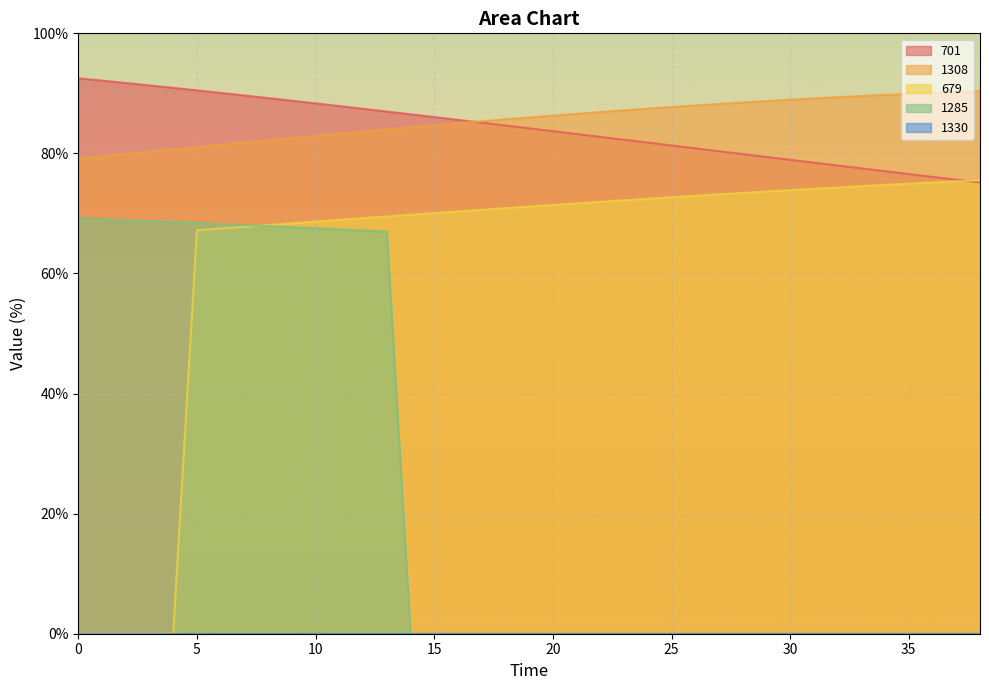

Which has a higher value, 33 or 34?

33